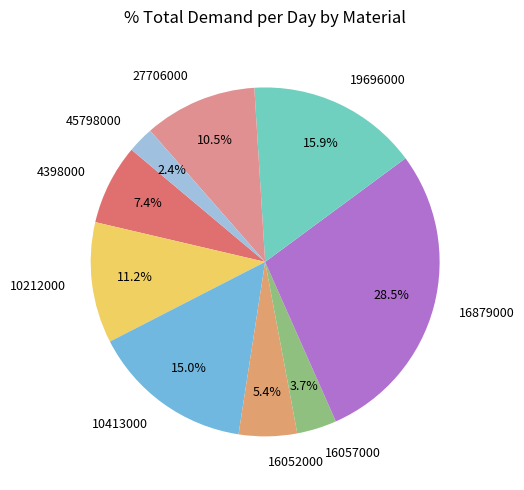

Rank the categories by value from lowest to highest.

45798000, 16057000, 16052000, 4398000, 27706000, 10212000, 10413000, 19696000, 16879000